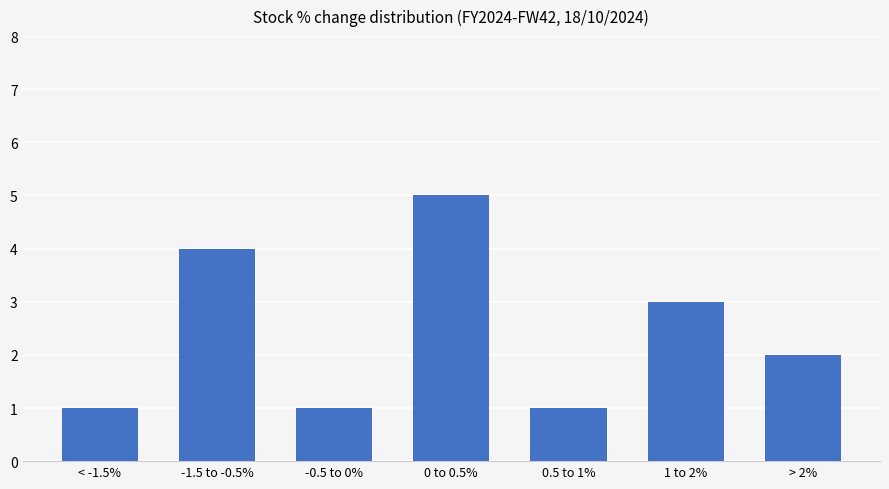

What is the value of the 6th bar from the left?

3